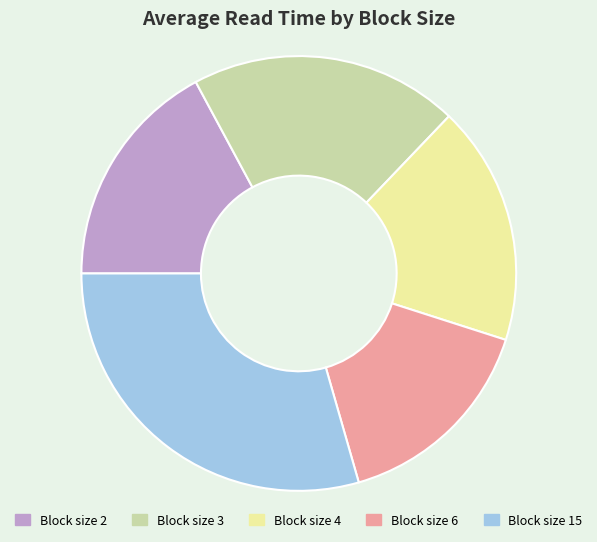

Is there any slice that represents more than half of the pie?

No